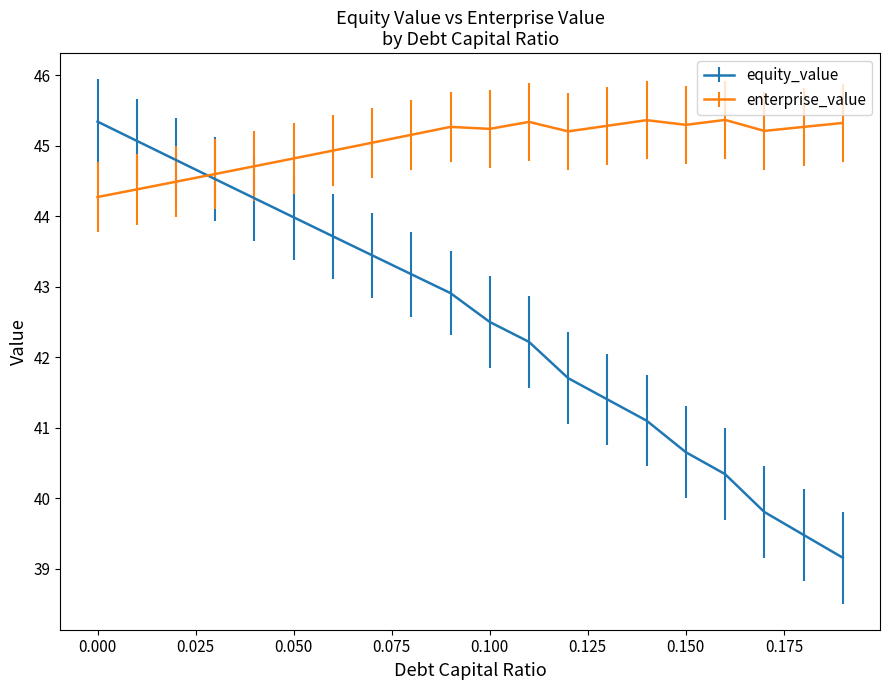

Which series has the largest range (max minus min)?

equity_value